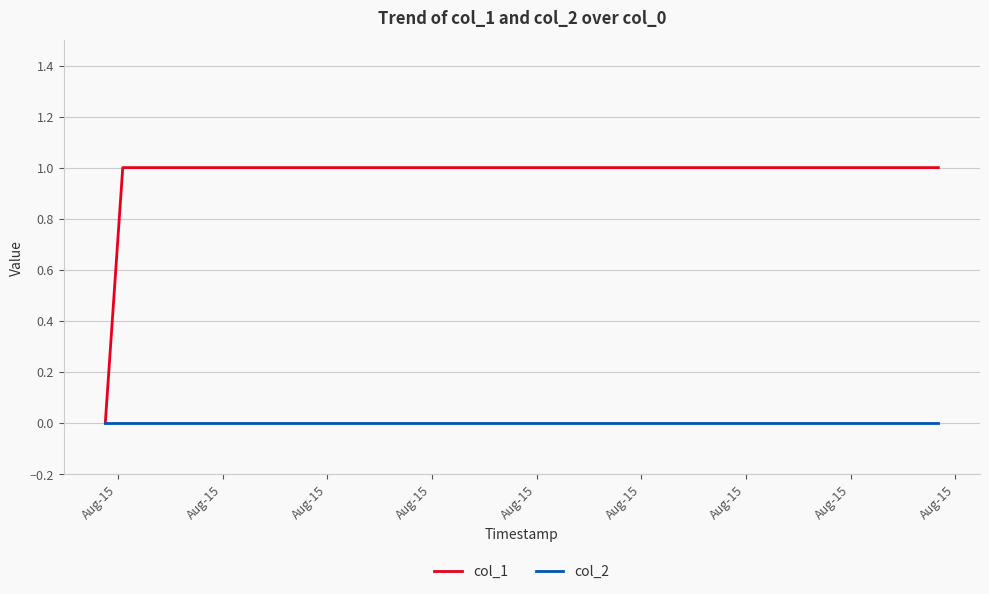

Rank the series by their average value, from lowest to highest.

col_2, col_1